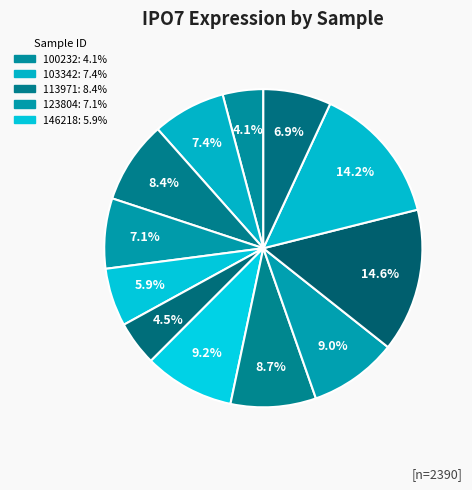

How many segments does this pie chart have?

12